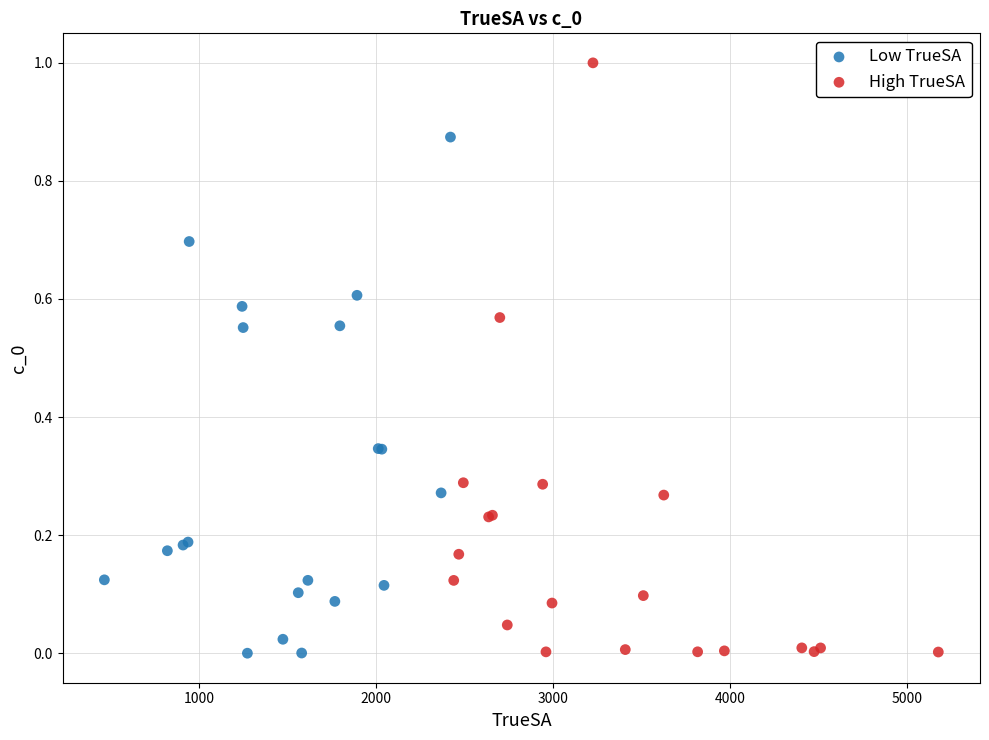

Which series reaches the maximum Y coordinate?

High TrueSA